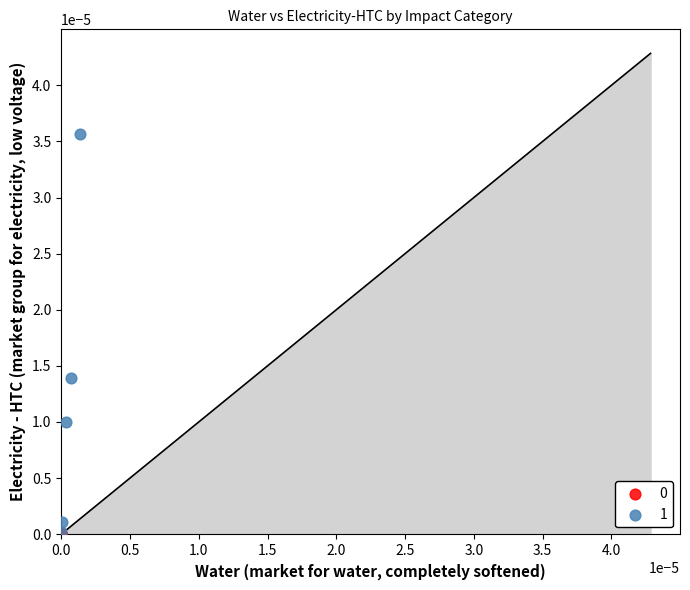

Which series has the largest Y range (max minus min)?

1